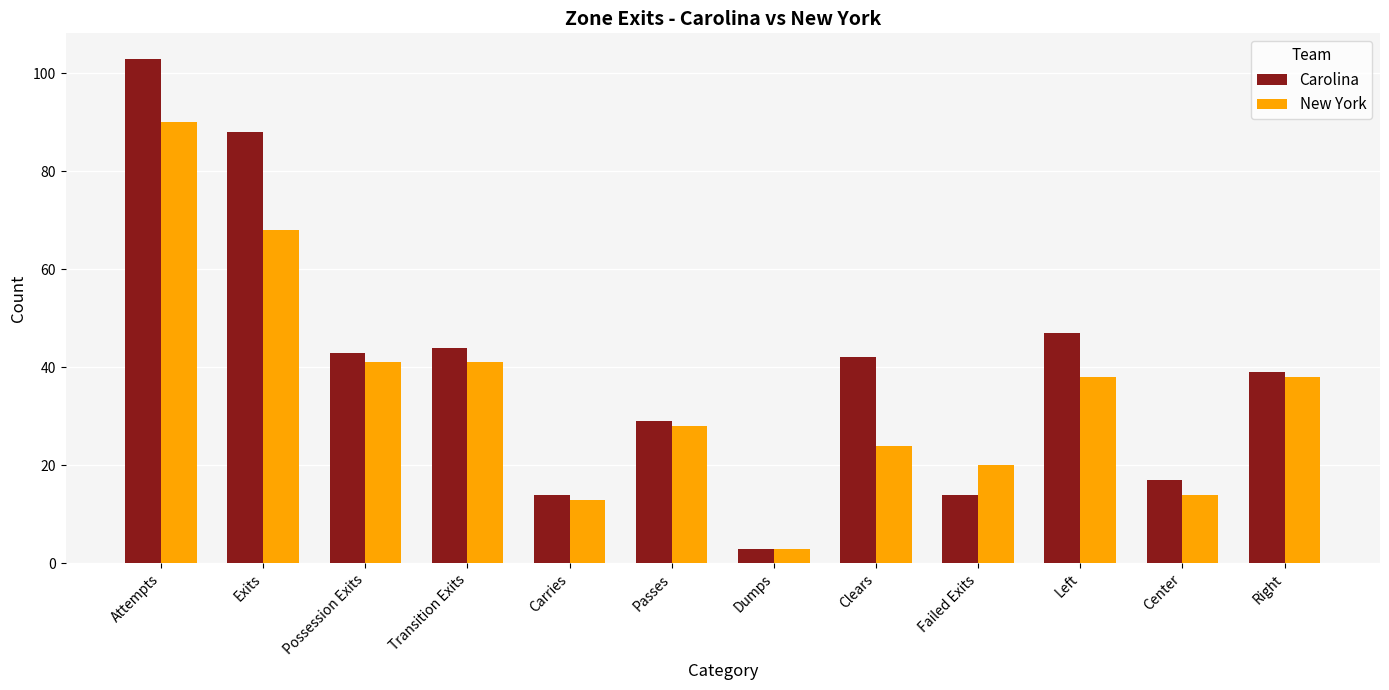

At which label does Carolina reach its peak?

Attempts